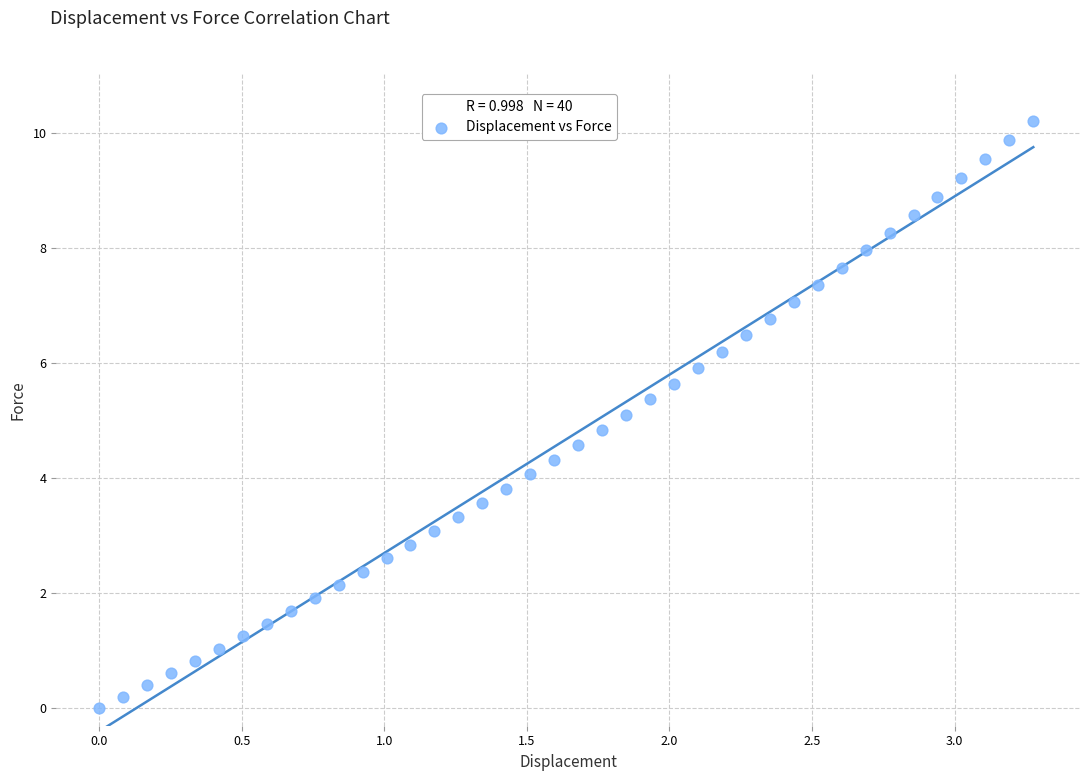

What is the range of X values (max minus min)?

3.3